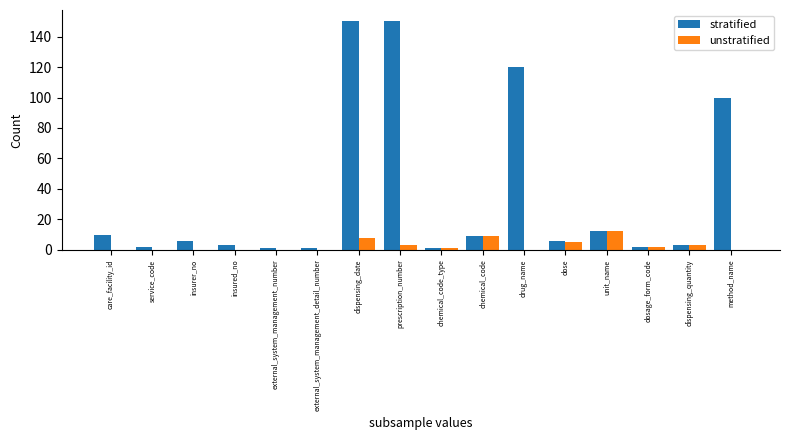

The unstratified series shows 0 at care_facility_id. True or false?

True